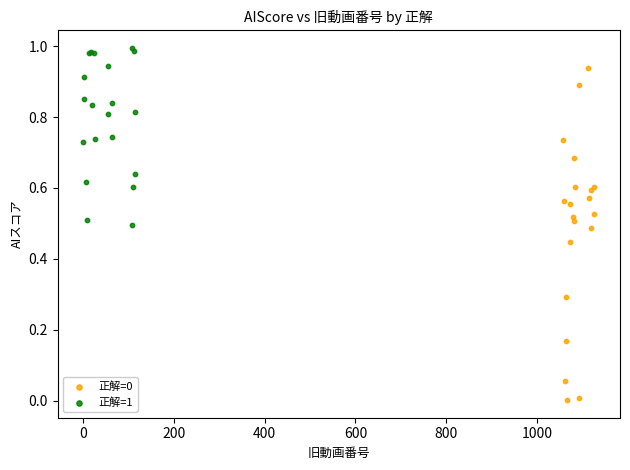

Which series reaches the maximum Y coordinate?

正解=1